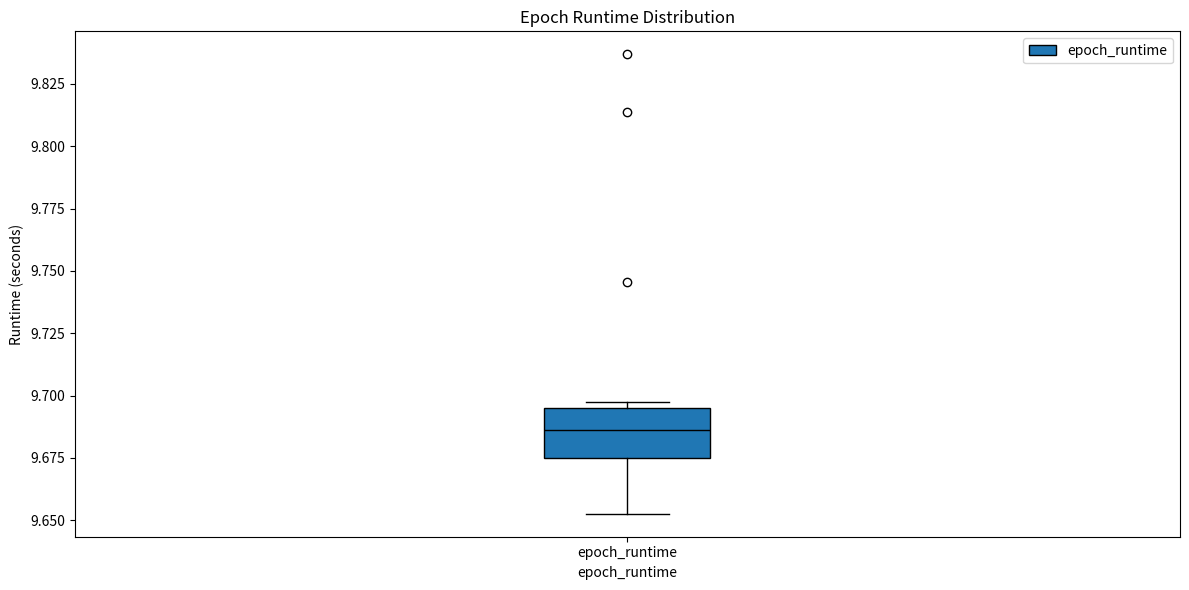

Read this box plot against the y-axis: the position of the median line, the range covered by the box, and the ends of both whiskers. The values are not printed on the chart, so give them approximately, as read against the axis.

median 9.685, box 9.675 to 9.695, whiskers 9.655 to 9.695 (just above the box's upper edge)